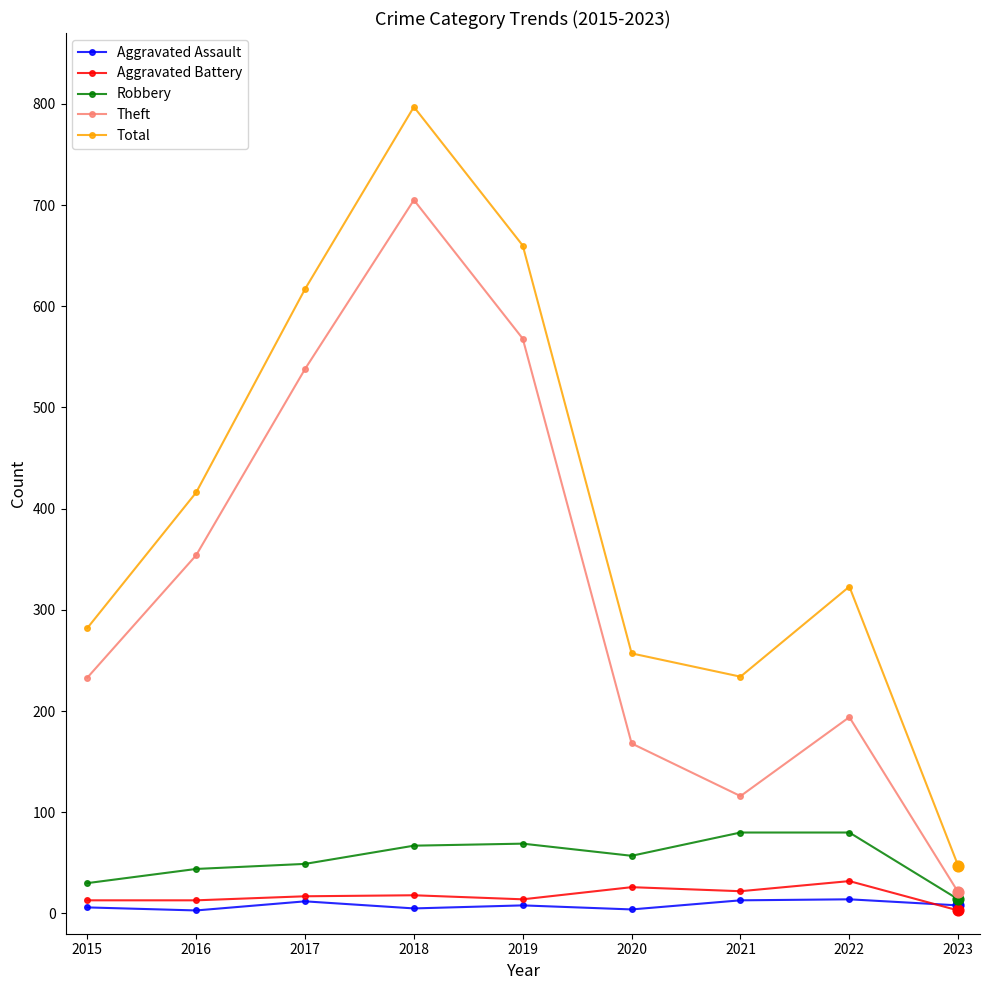

Is the value of Robbery at 2015 greater than the value of Theft at 2022?

No